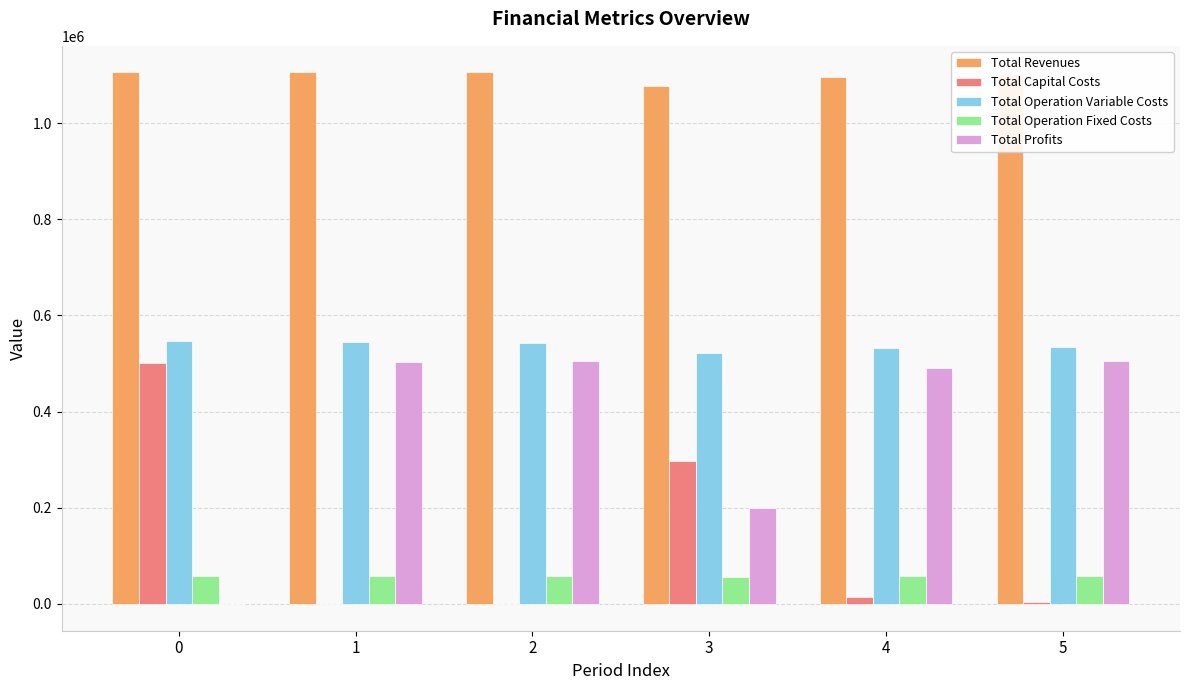

What is the approximate value of Total Operation Fixed Costs at 3?

56498.1